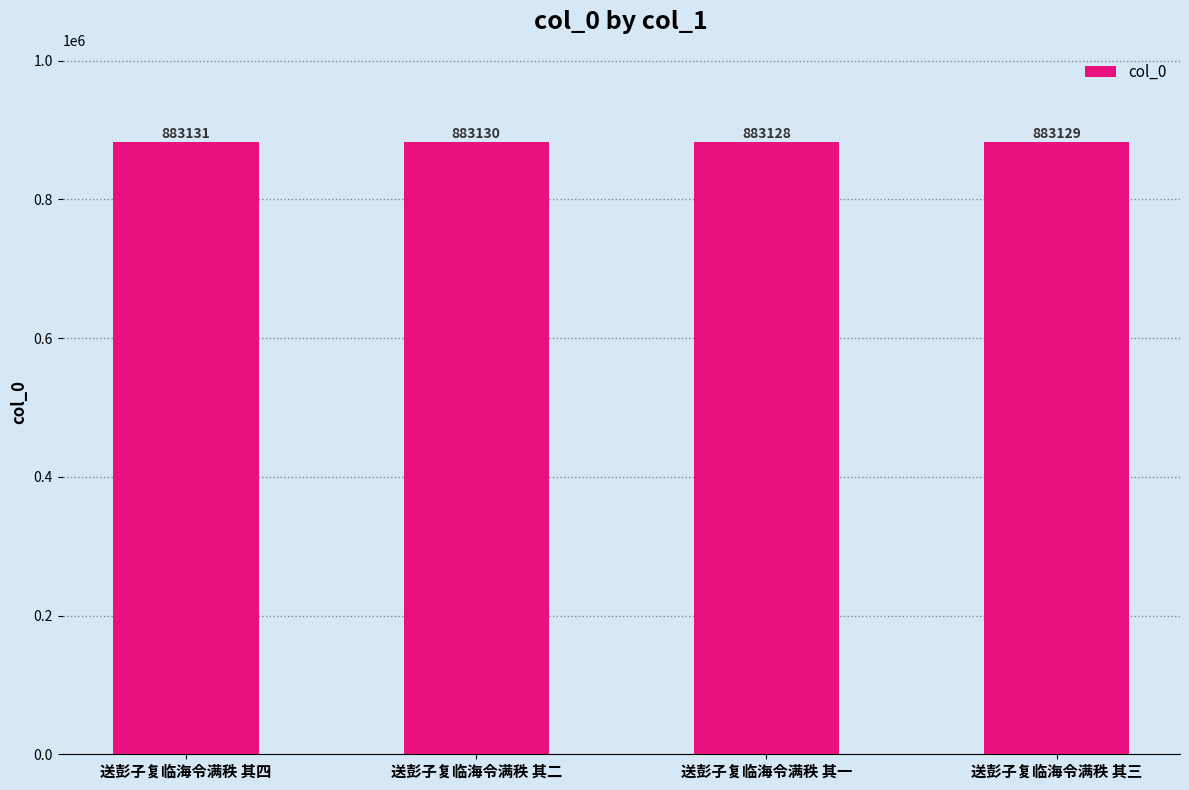

Reading left to right, what are all the values shown in this chart?

883131	883130	883128	883129